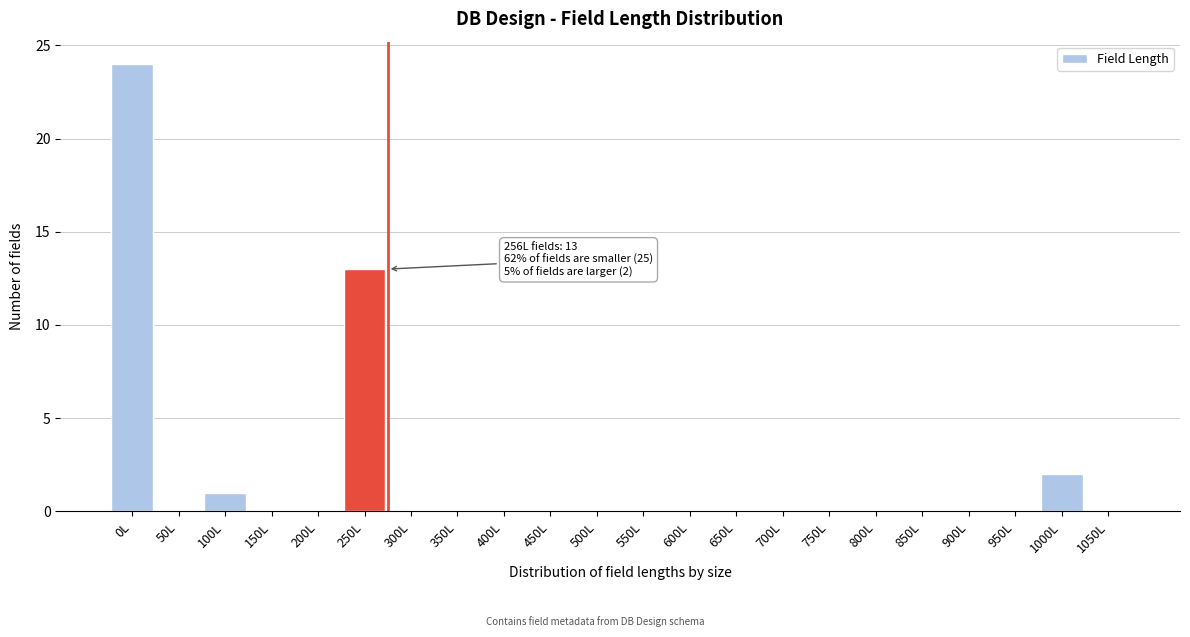

Reading left to right, extract all data points from this chart.

0L=24	50L=0	100L=1	150L=0	200L=0	250L=13	300L=0	350L=0	400L=0	450L=0	500L=0	550L=0	600L=0	650L=0	700L=0	750L=0	800L=0	850L=0	900L=0	950L=0	1000L=2	1050L=0